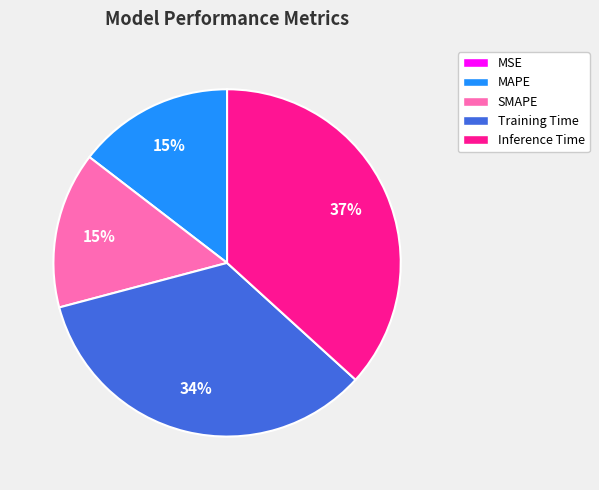

Which category has the biggest portion of the pie?

Inference Time